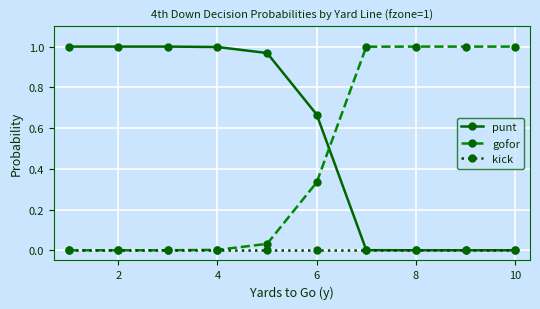

How many times do gofor and punt cross each other?

1